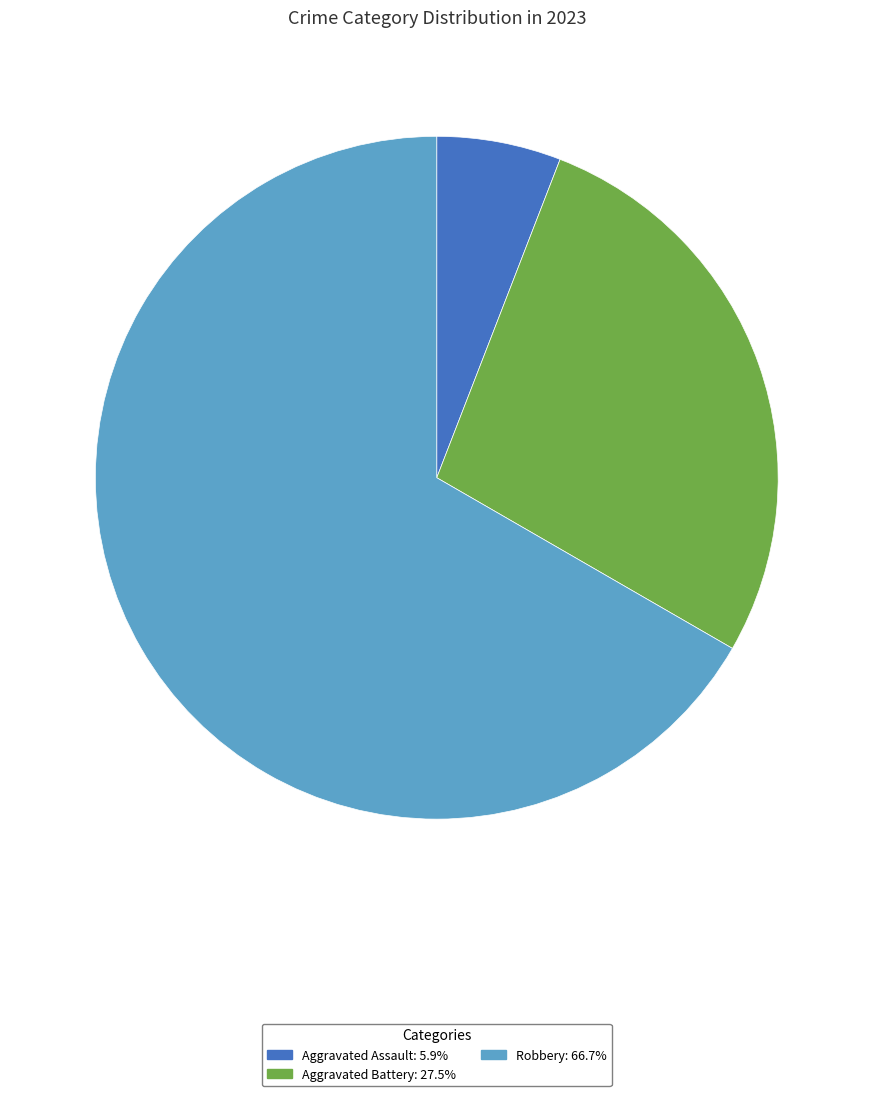

Is there any slice that represents more than half of the pie?

Yes